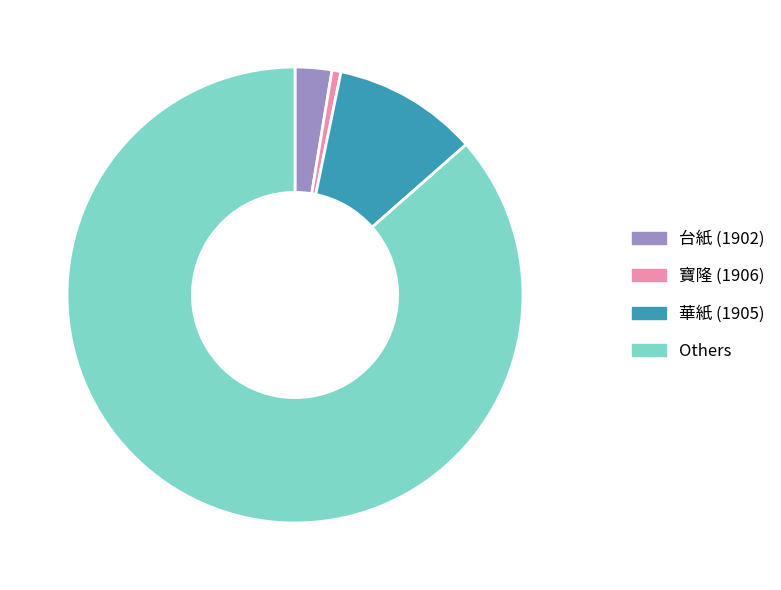

Which slice is the largest?

Others